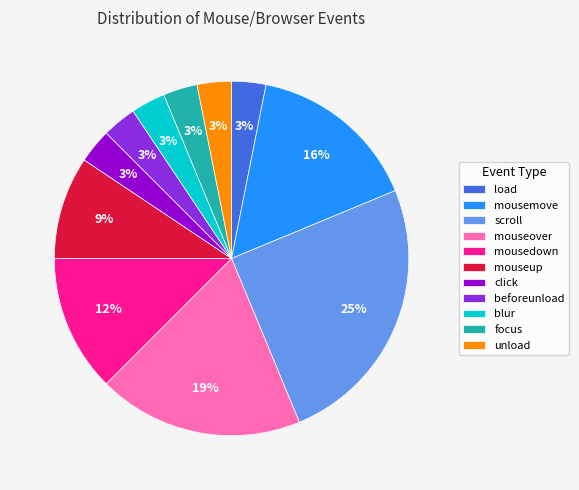

The beforeunload slice represents 3% of the pie. True or false?

True